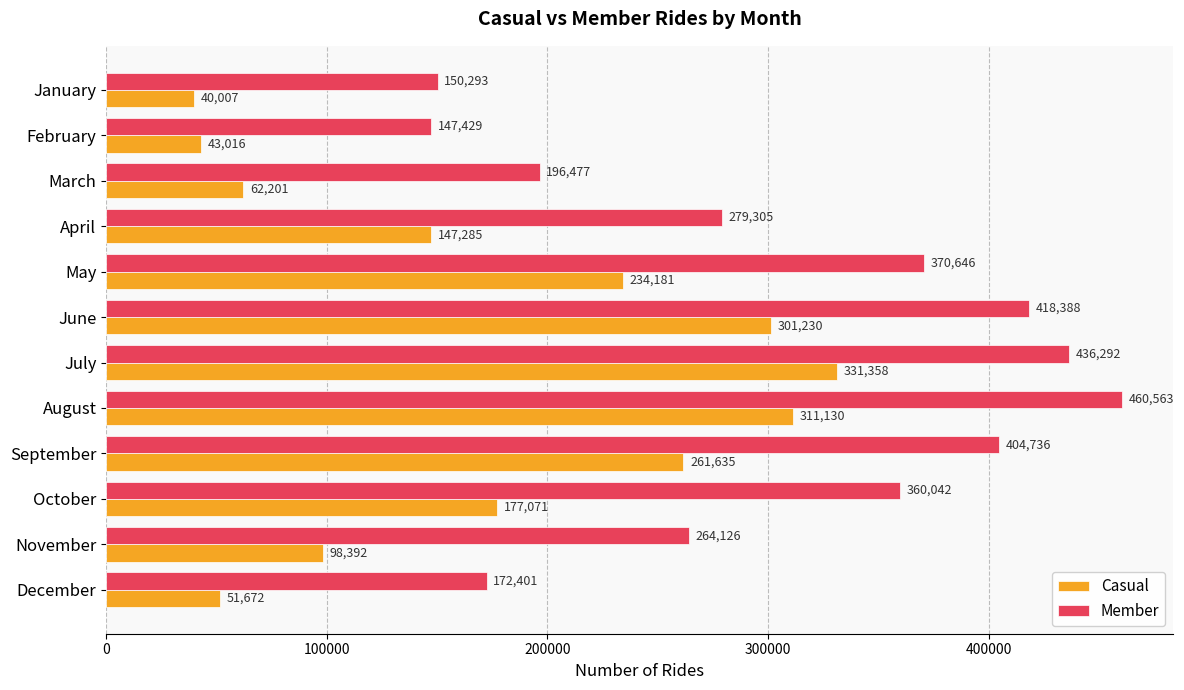

At which label does Member reach its peak?

August